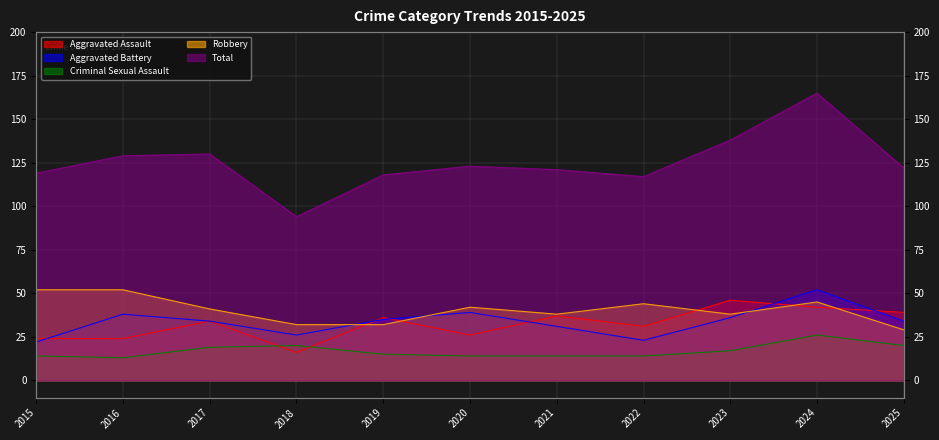

How many interior local valleys does the Criminal Sexual Assault series have?

1